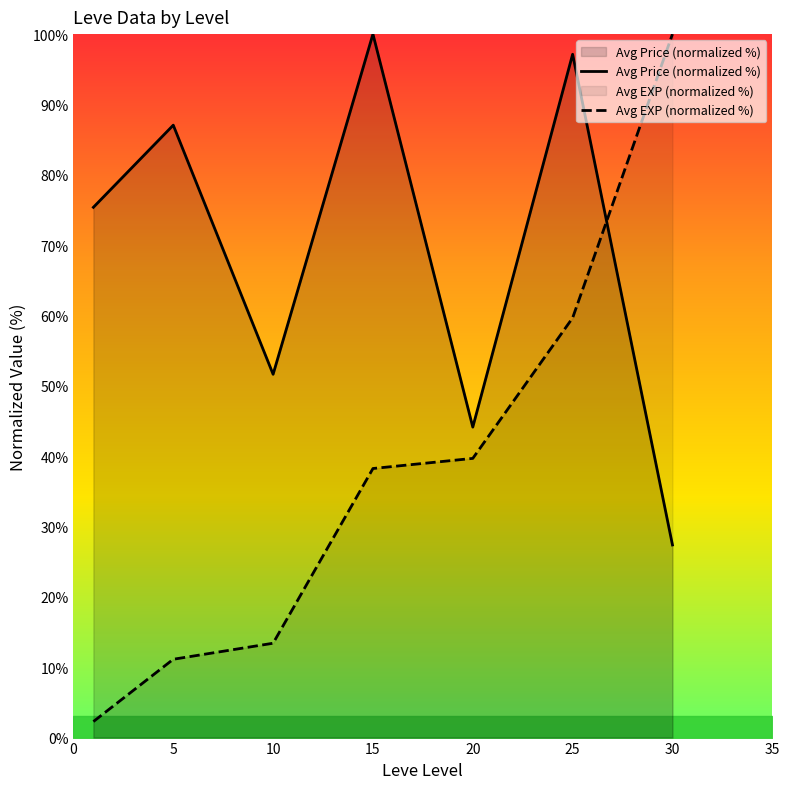

Which series has the widest spread of values?

Avg EXP (normalized %)